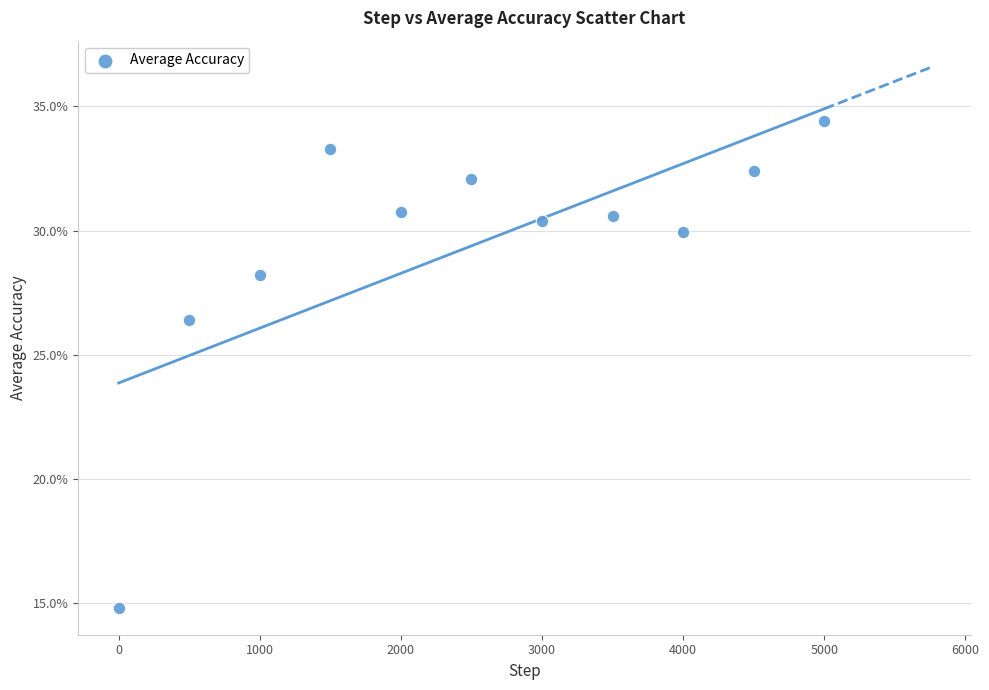

What Y value in the scatter plot is closest to 24?

26.4